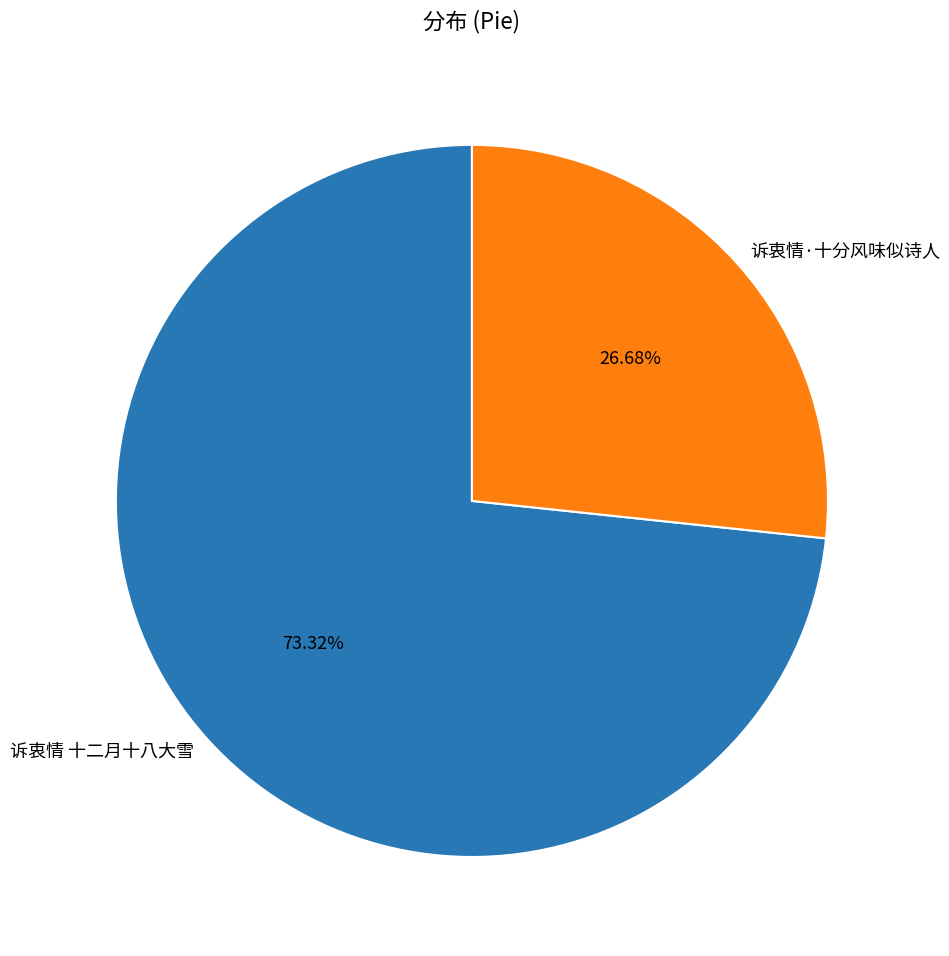

Between 诉衷情·十分风味似诗人 and 诉衷情 十二月十八大雪, which is larger?

诉衷情 十二月十八大雪